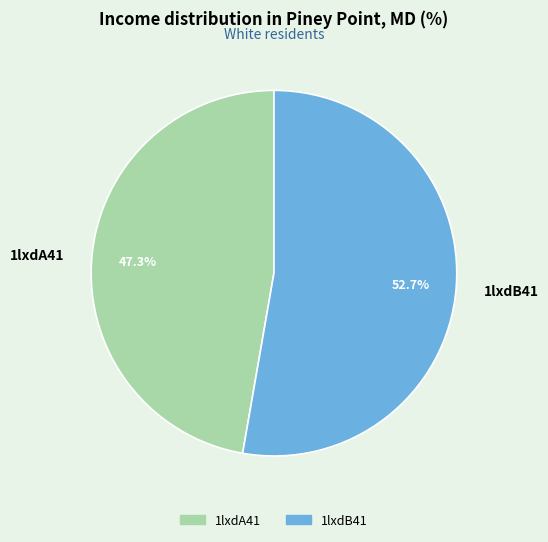

How many slices are in this pie chart?

2